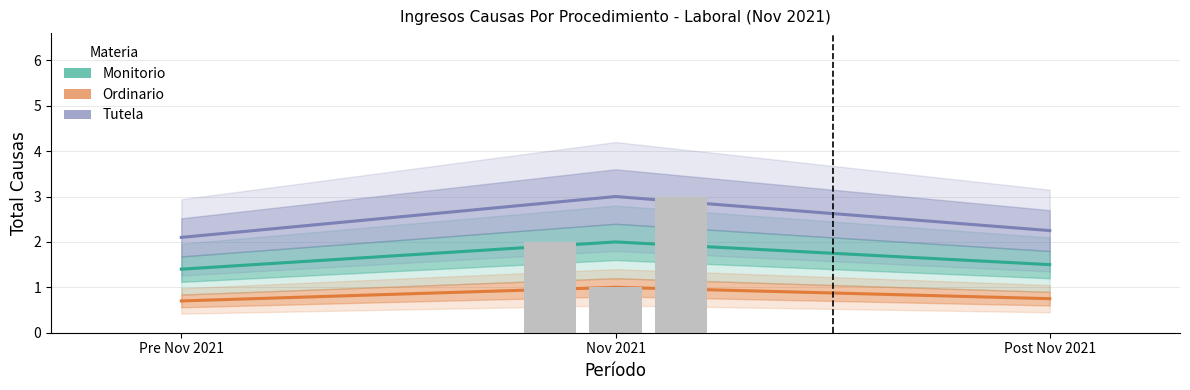

Which category has the lowest value in the Monitorio series?

Pre Nov 2021